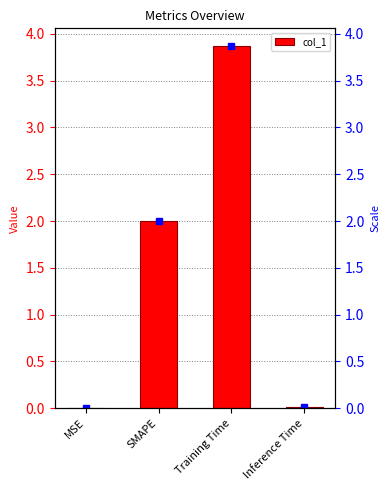

What is the value of the 3rd bar from the left?

3.9